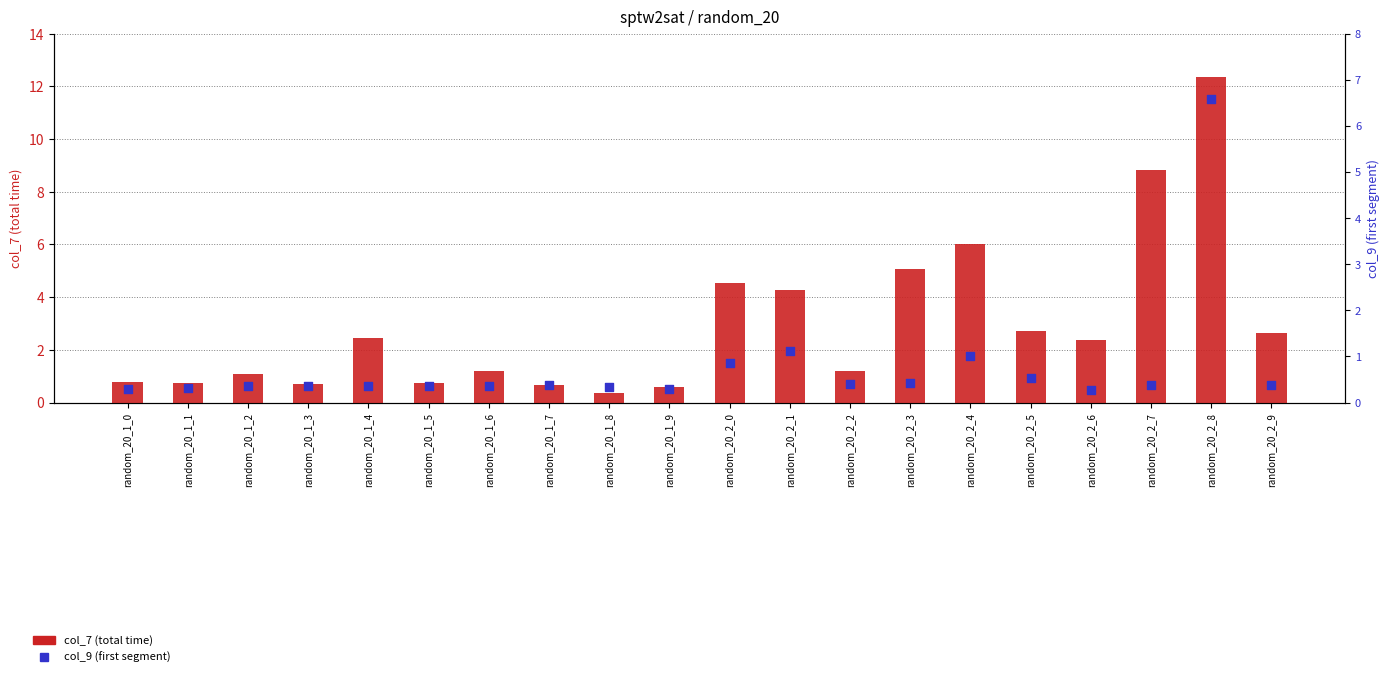

Which series has the largest total across all categories?

col_7 (total time)